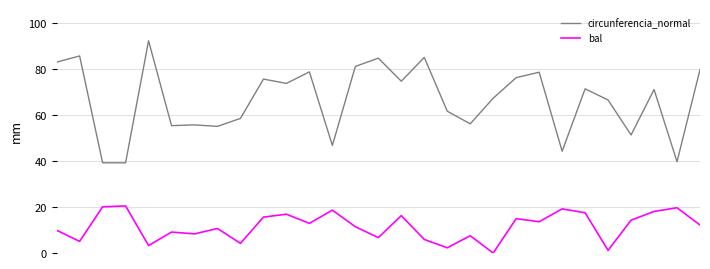

How many series are shown in this chart?

2